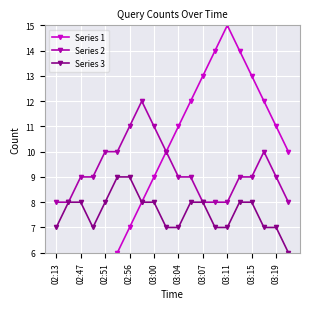

The value of Series 2 at 03:04 is 9. True or false?

True